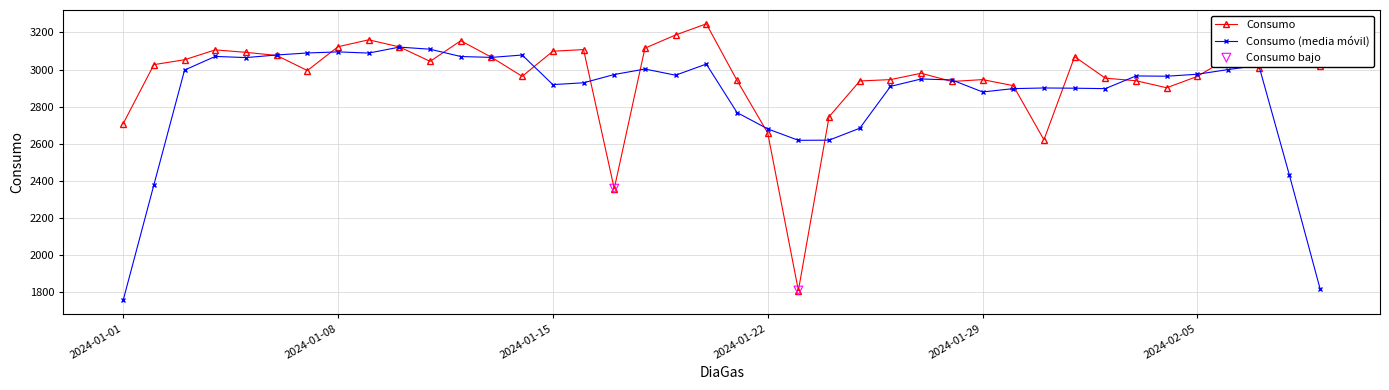

What is the greatest value displayed?

3246.5